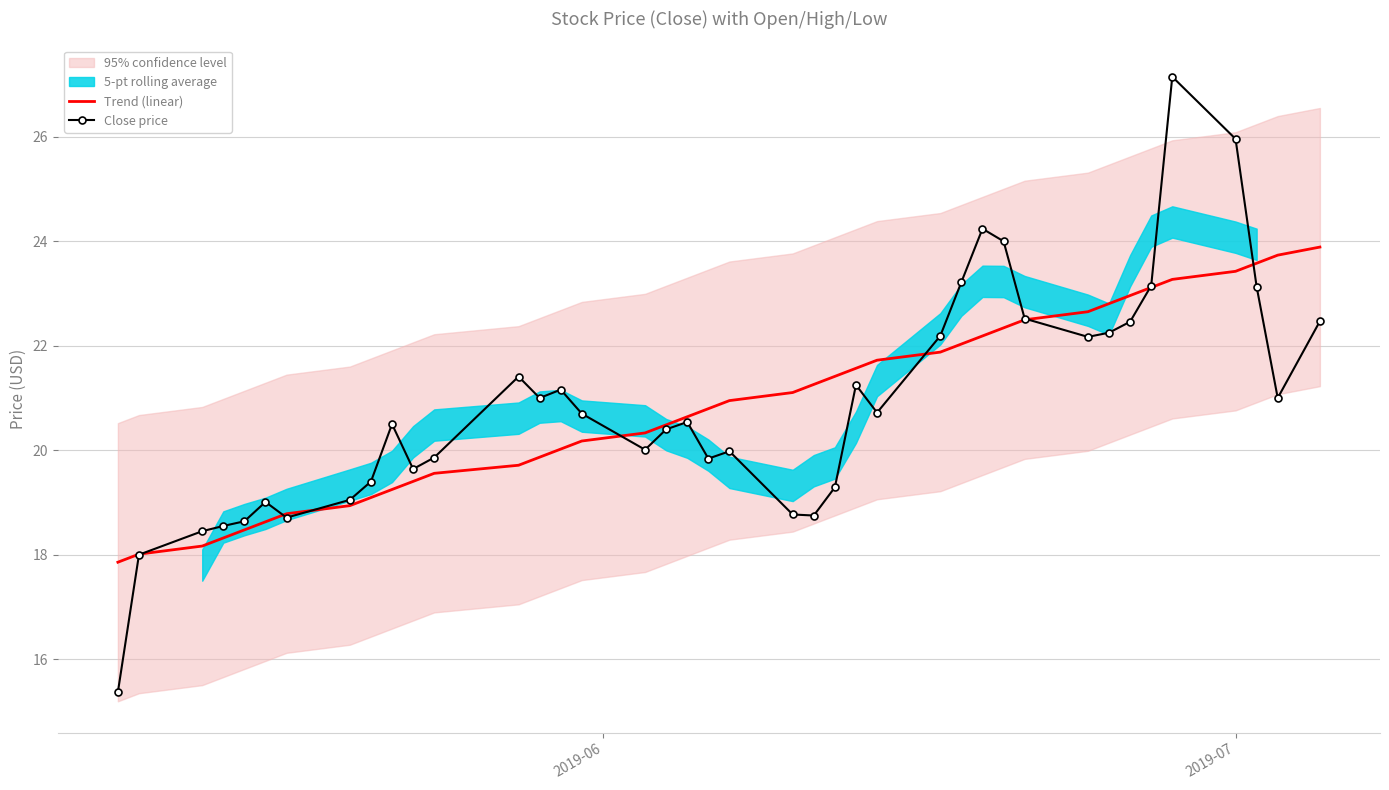

What is the lowest value of the Trend (linear) series?

17.9